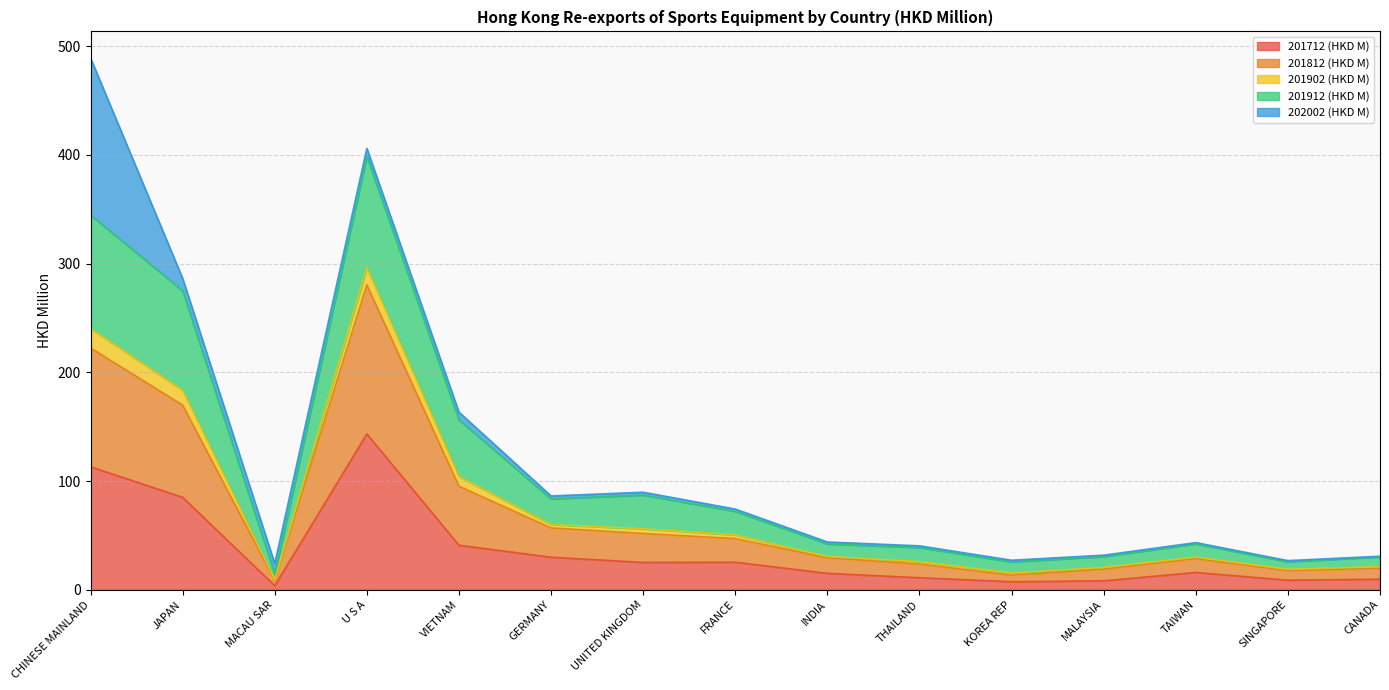

What is the maximum value for 201712 (HKD M)?

143.4